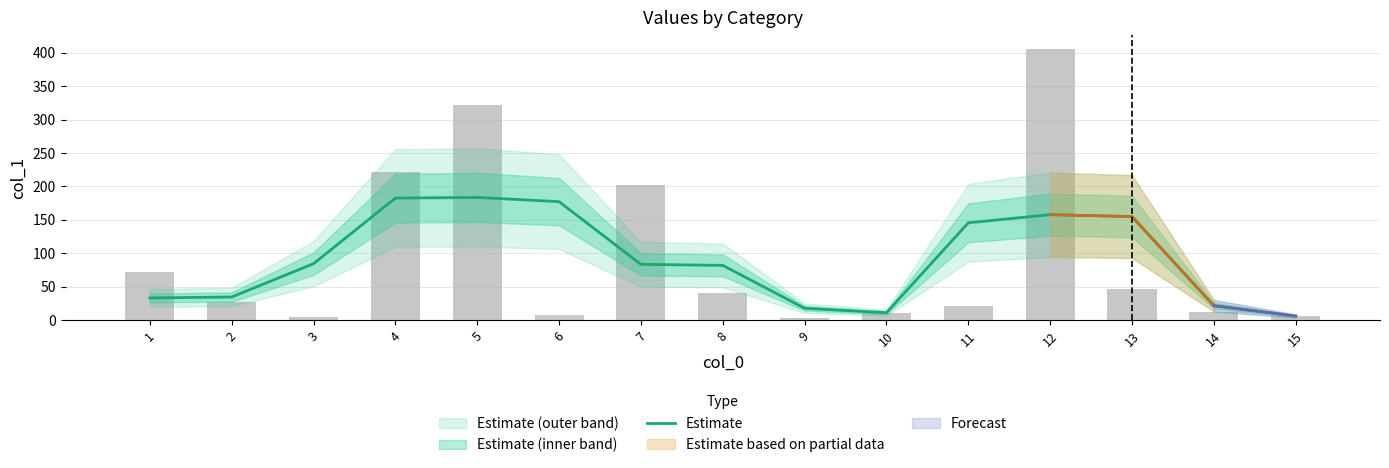

Between 10 and 7, which is larger?

7